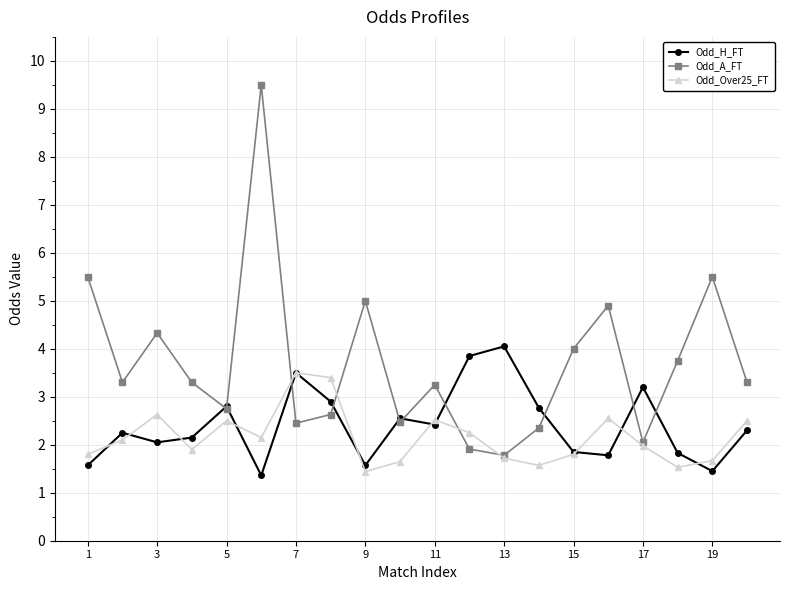

Rank the series by their average value, from highest to lowest.

Odd_A_FT, Odd_H_FT, Odd_Over25_FT